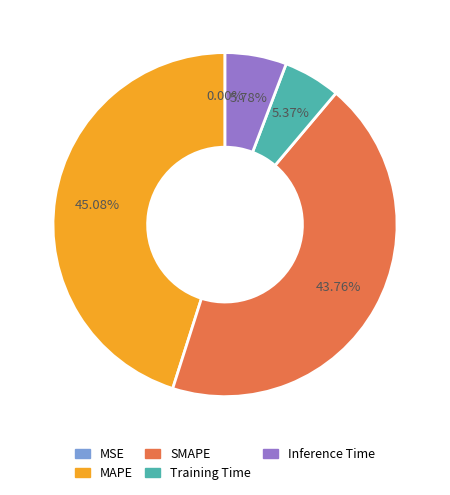

What is the total percentage of Inference Time and MAPE?

50.9%